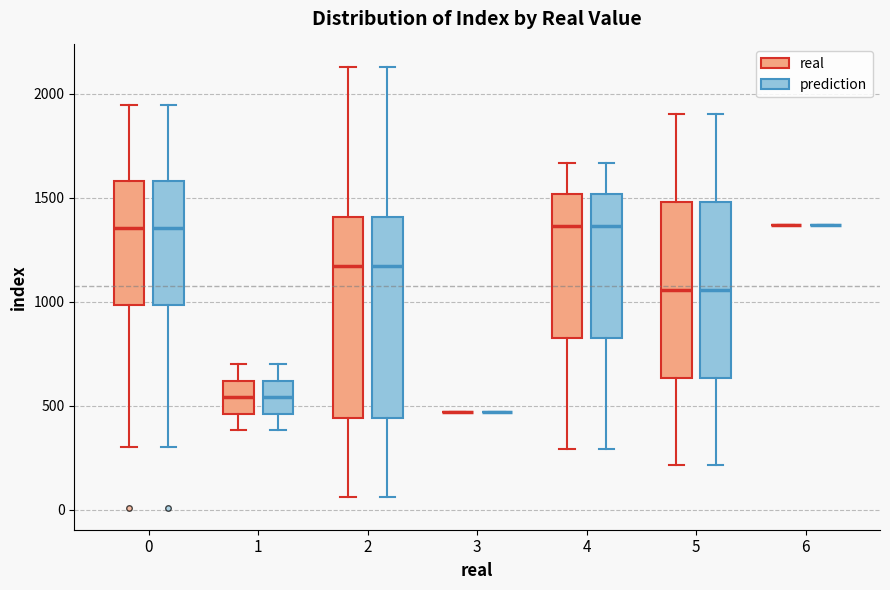

Reading left to right, transcribe this box plot: for each box, give where its median line is, the range the box spans, and where its two whiskers end, as read against the y-axis. The values are not printed on the chart, so give them approximately, as read against the axis.

0 (real): median 1350, box 1000 to 1600, whiskers 300 to 1950
0 (prediction): median 1350, box 1000 to 1600, whiskers 300 to 1950
1 (real): median 550, box 450 to 600, whiskers 400 to 700
1 (prediction): median 550, box 450 to 600, whiskers 400 to 700
2 (real): median 1150, box 450 to 1400, whiskers 50 to 2150
2 (prediction): median 1150, box 450 to 1400, whiskers 50 to 2150
3 (real): box collapsed to a line at 450, whiskers 450 to 450
3 (prediction): box collapsed to a line at 450, whiskers 450 to 450
4 (real): median 1350, box 850 to 1500, whiskers 300 to 1650
4 (prediction): median 1350, box 850 to 1500, whiskers 300 to 1650
5 (real): median 1050, box 650 to 1500, whiskers 200 to 1900
5 (prediction): median 1050, box 650 to 1500, whiskers 200 to 1900
6 (real): box collapsed to a line at 1350, whiskers 1350 to 1350
6 (prediction): box collapsed to a line at 1350, whiskers 1350 to 1350